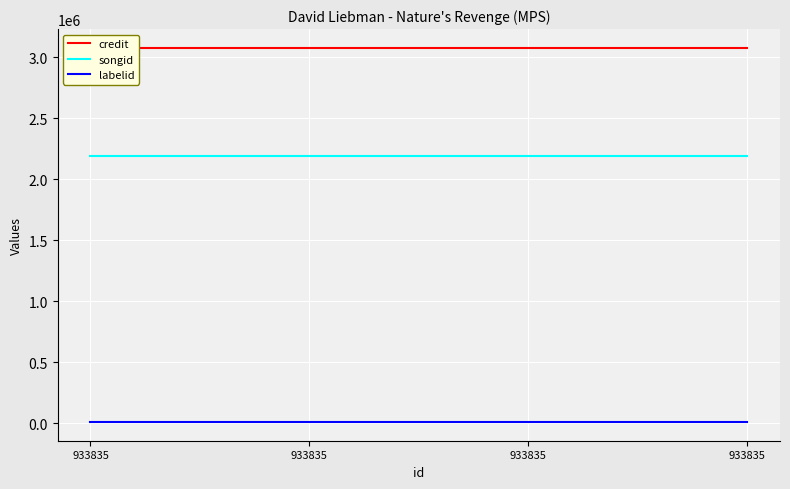

True or false: labelid and songid cross at least once.

False